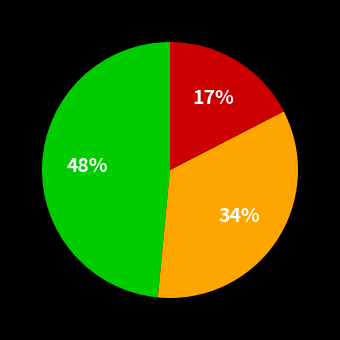

To the nearest percent, what is the difference between the largest and smallest slice percentages?

31%